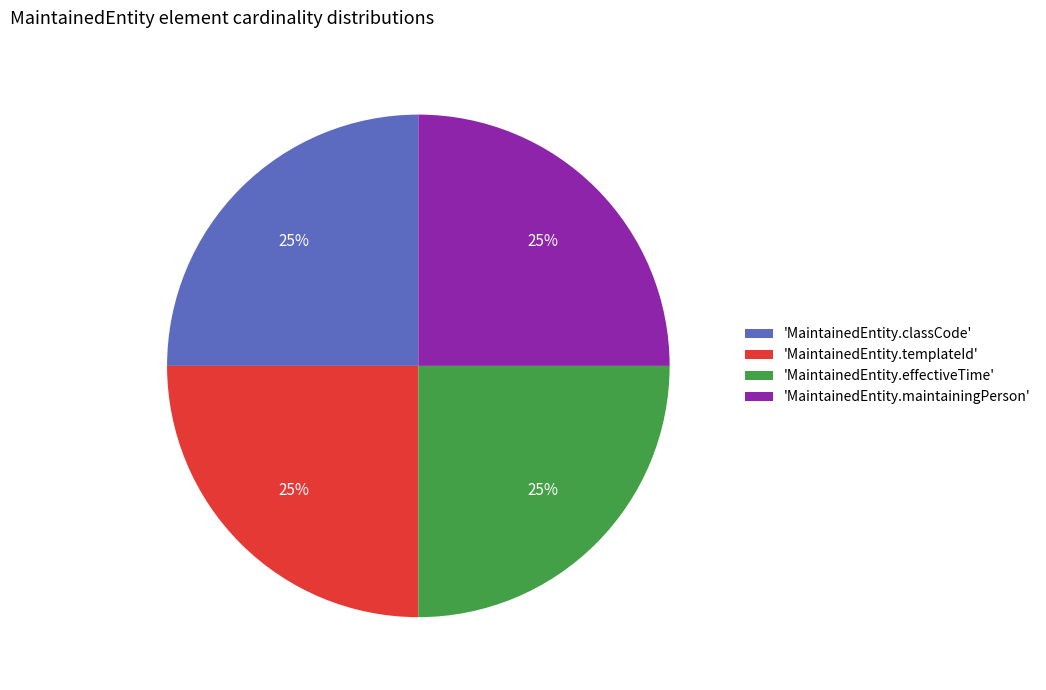

The 'MaintainedEntity.maintainingPerson' slice represents 15% of the pie. True or false?

False